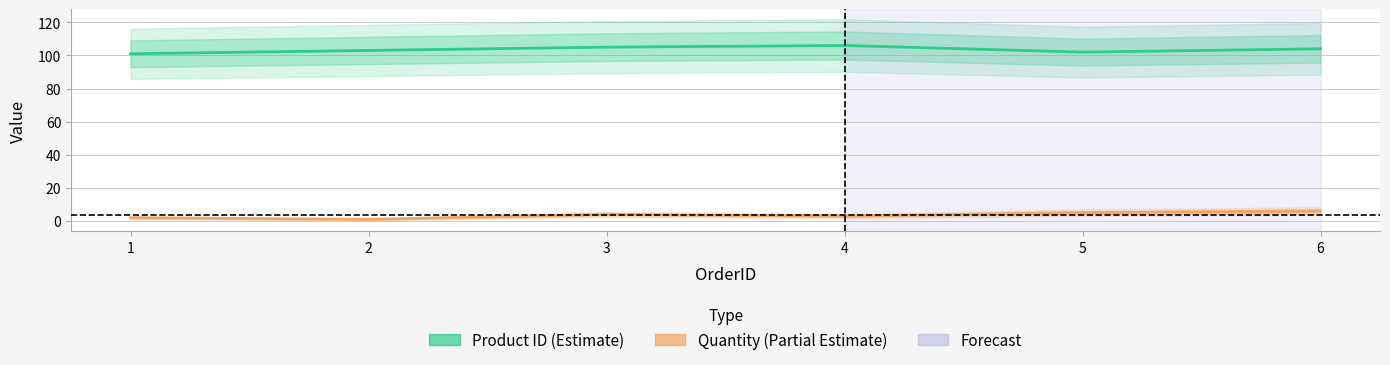

What are all the series names shown in the legend?

Product ID, Quantity